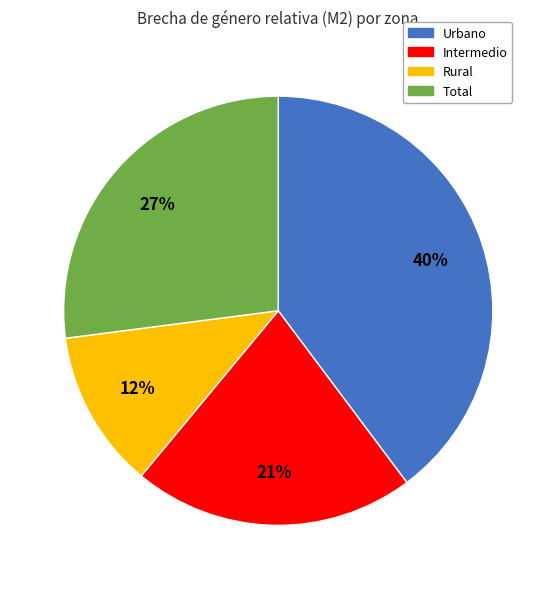

To the nearest percent, what is the difference between the Total and Rural slice percentages?

15%